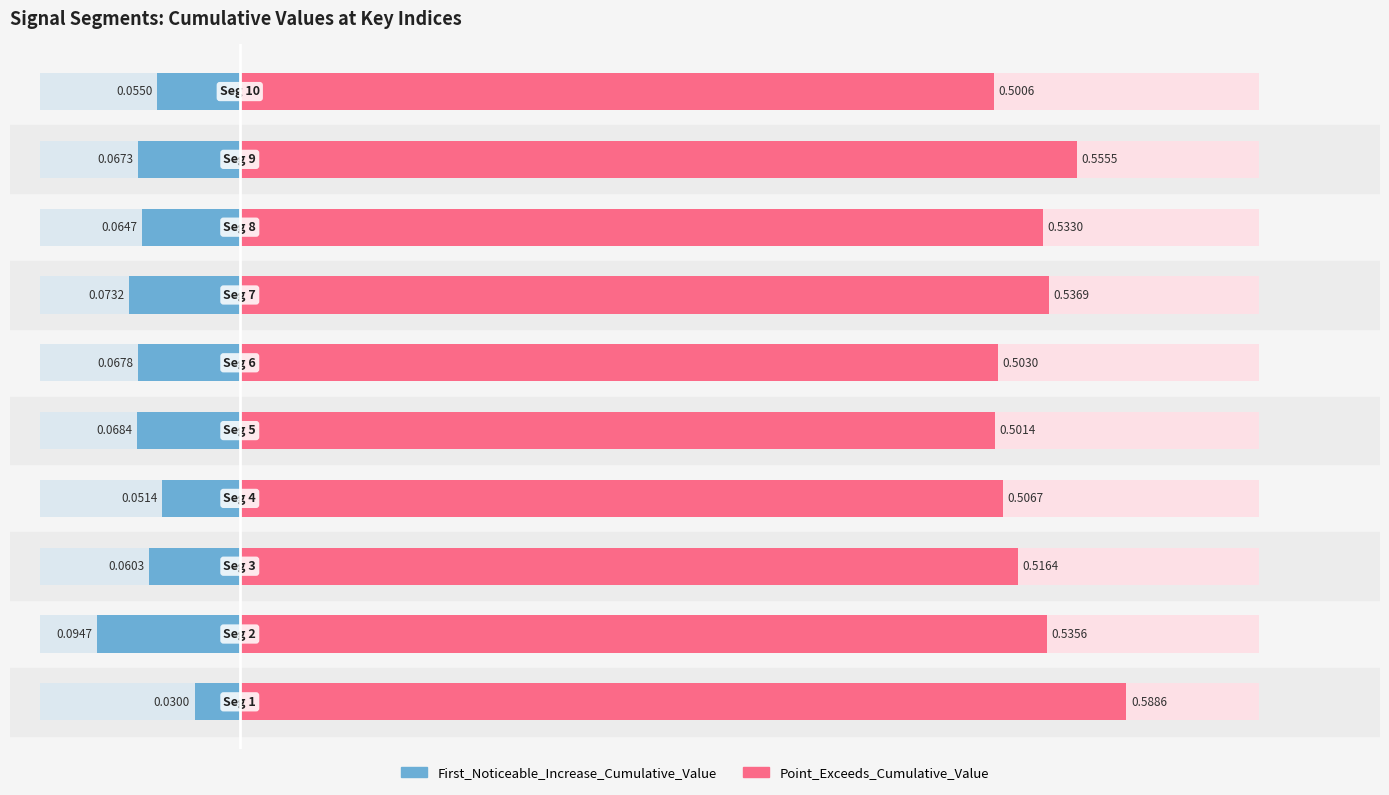

Which series has the widest spread of values?

Point_Exceeds_Cumulative_Value